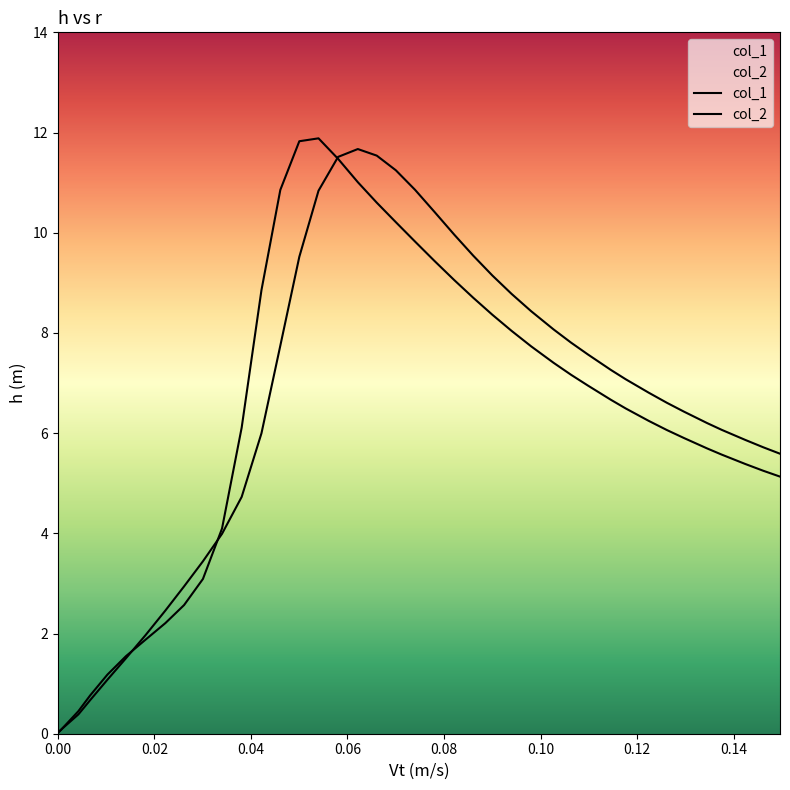

Between which two adjacent categories do col_2 and col_1 first intersect?

0.00 and 0.02